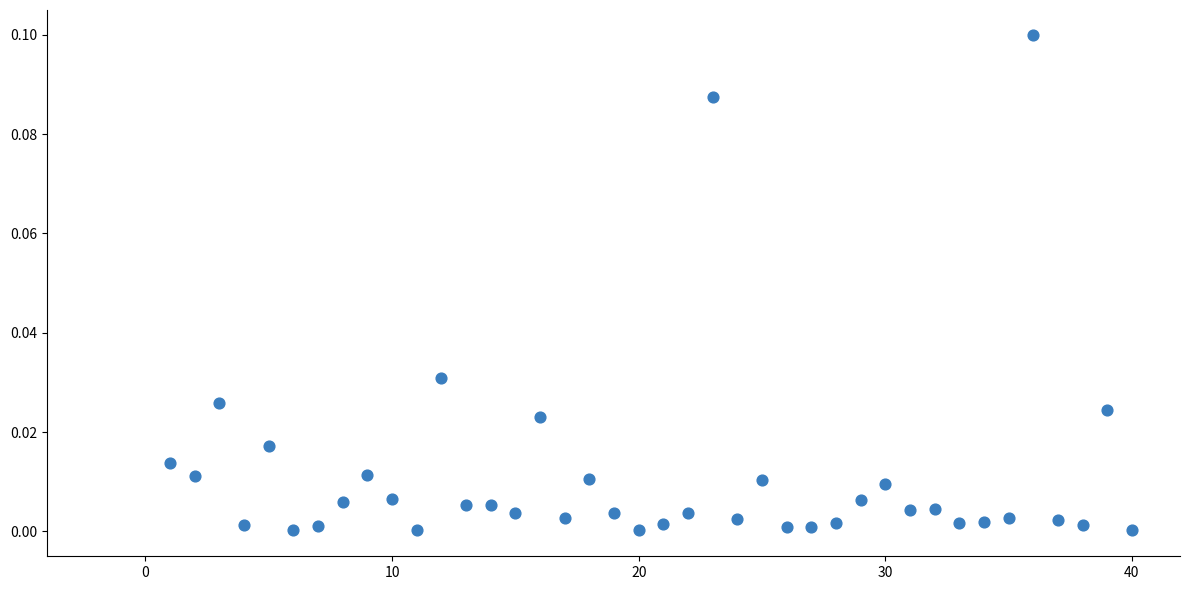

What is the range of X values (max minus min)?

39.0